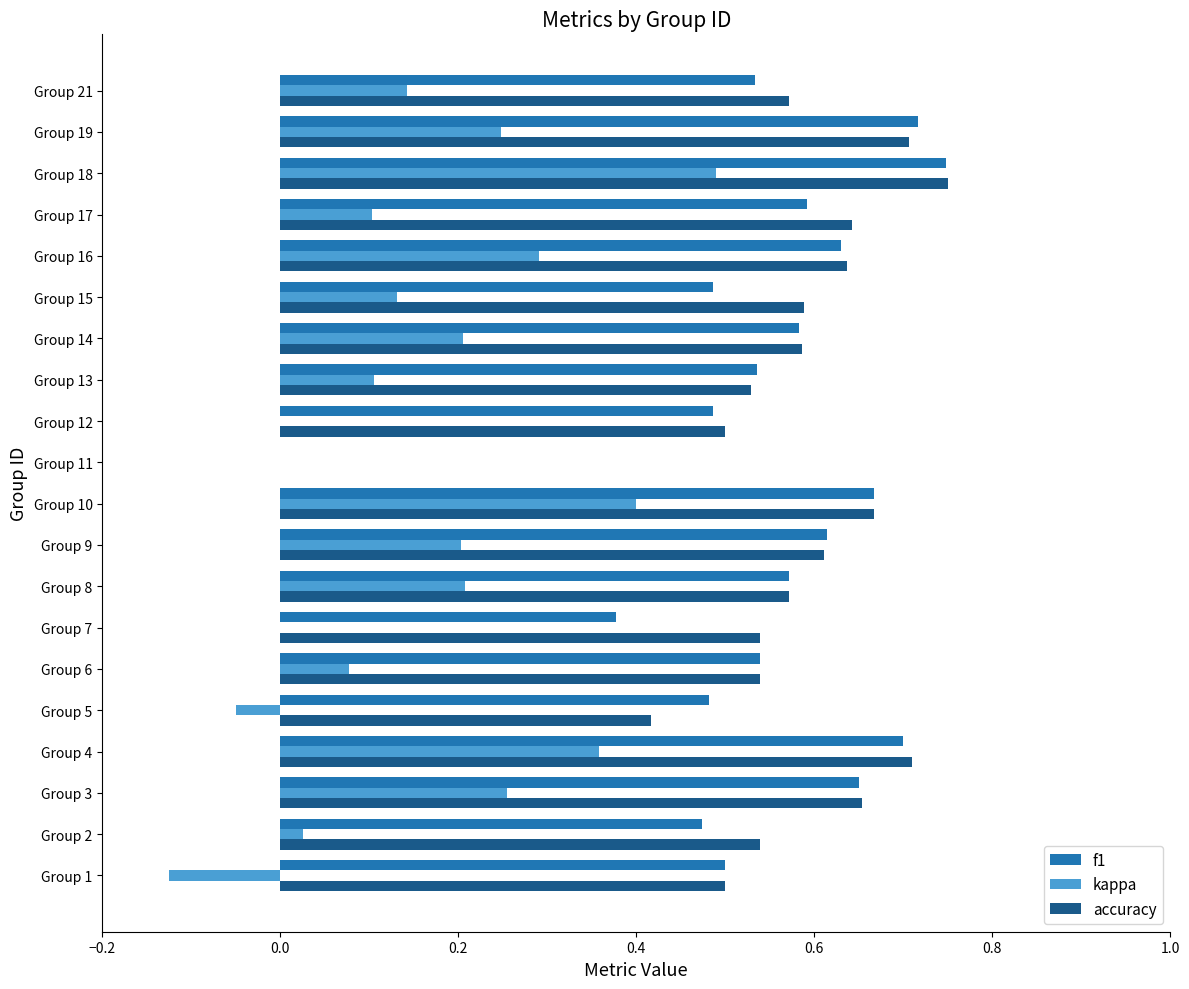

The f1 series shows 0.5 at Group 6. True or false?

True